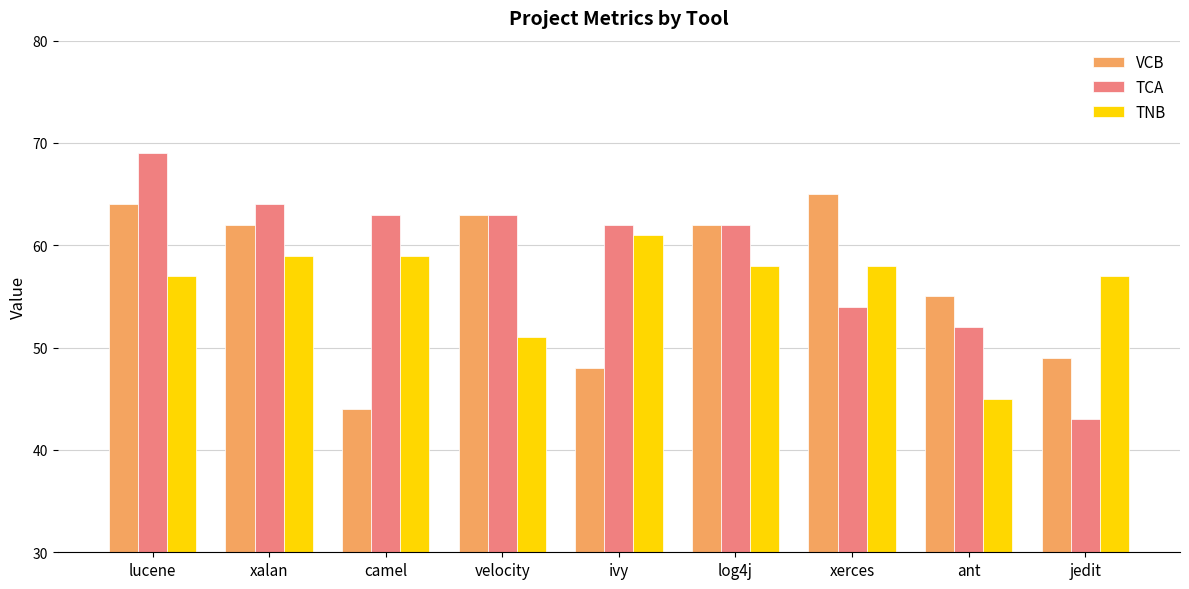

What is the label of the 4th bar from the left?

velocity